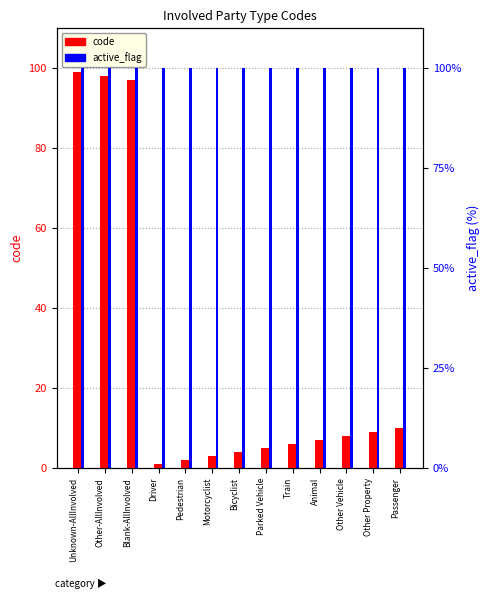

Reading left to right, transcribe all the data shown in this chart.

code: 99	98	97	1	2	3	4	5	6	7	8	9	10
active_flag (%): 100	100	100	100	100	100	100	100	100	100	100	100	100